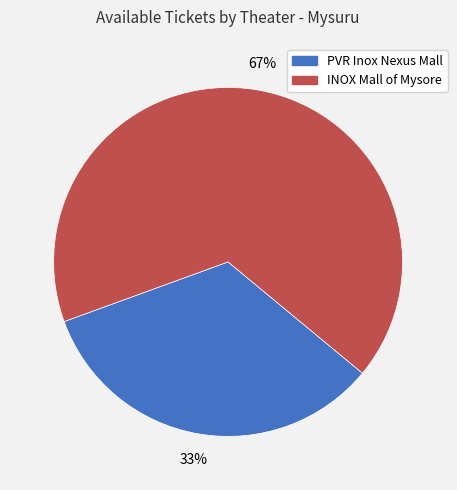

To the nearest percent, what is the average slice percentage?

50%